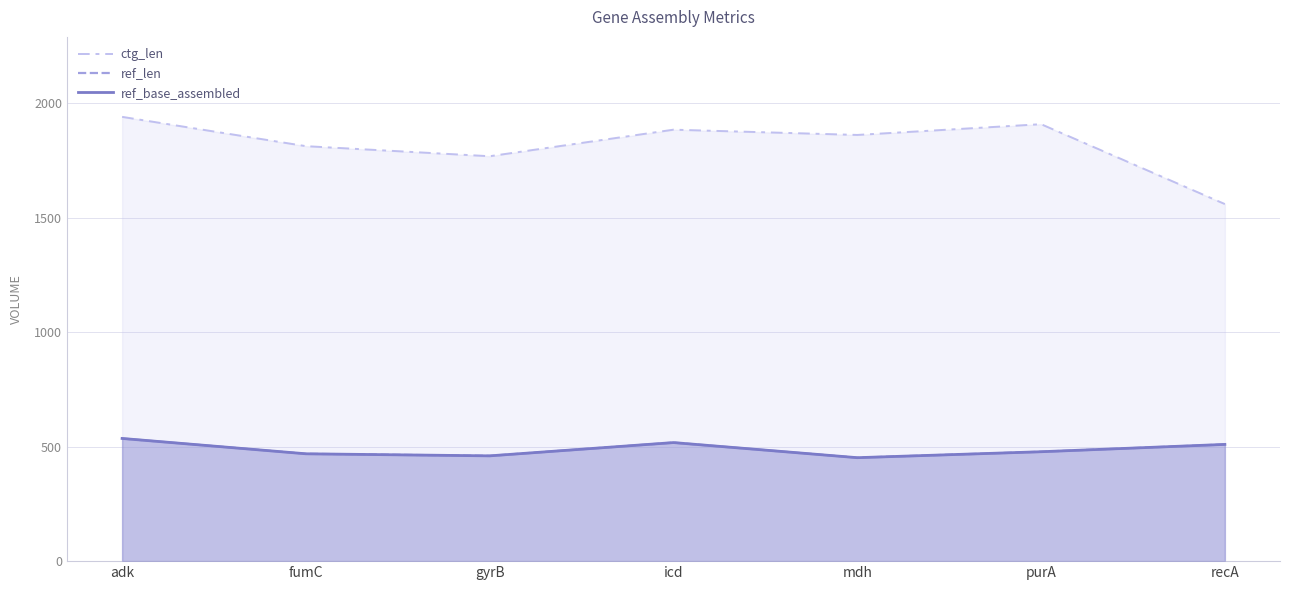

Which series has the largest range (max minus min)?

ctg_len